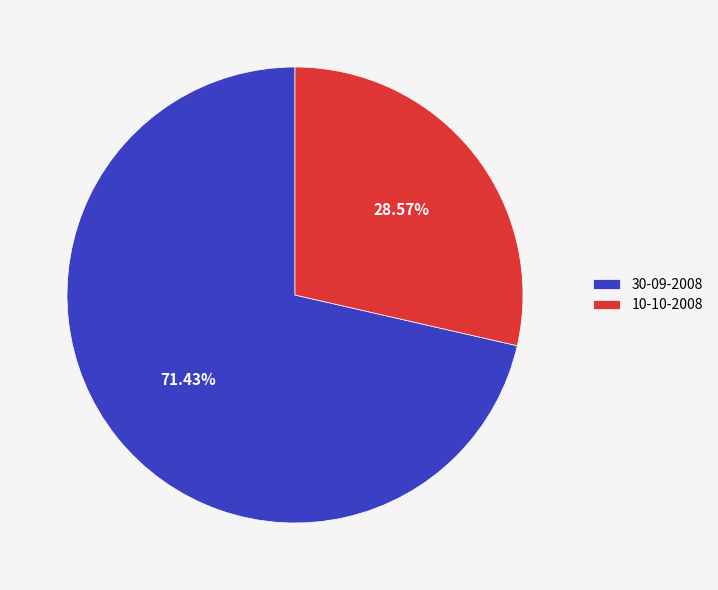

Rank the categories by value from highest to lowest.

30-09-2008, 10-10-2008